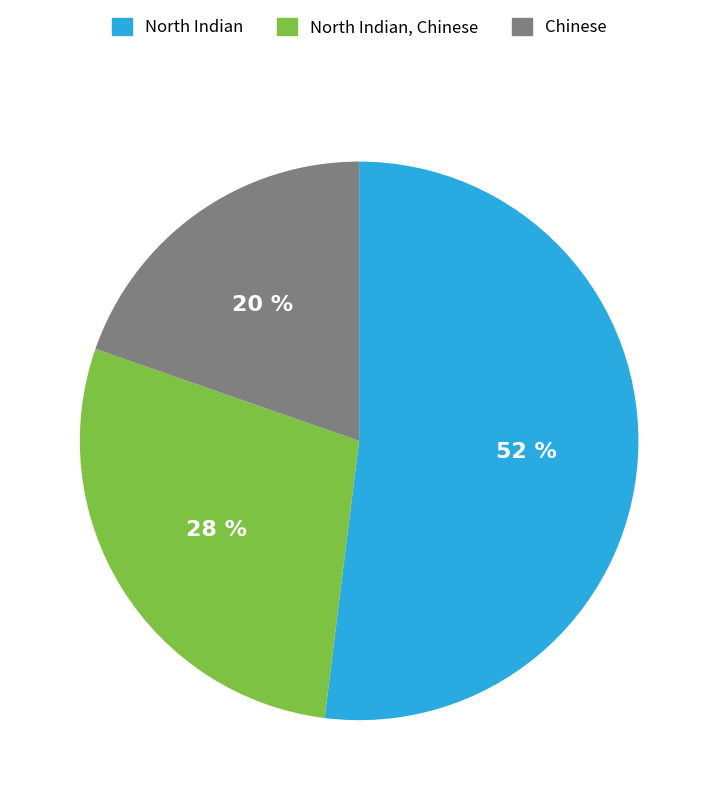

Is Chinese the majority of the pie?

No